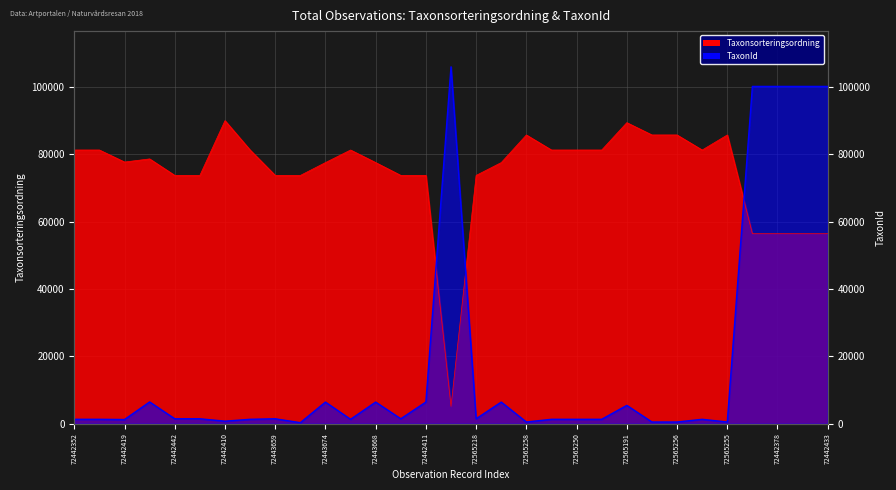

Which series has the widest spread of values?

TaxonId